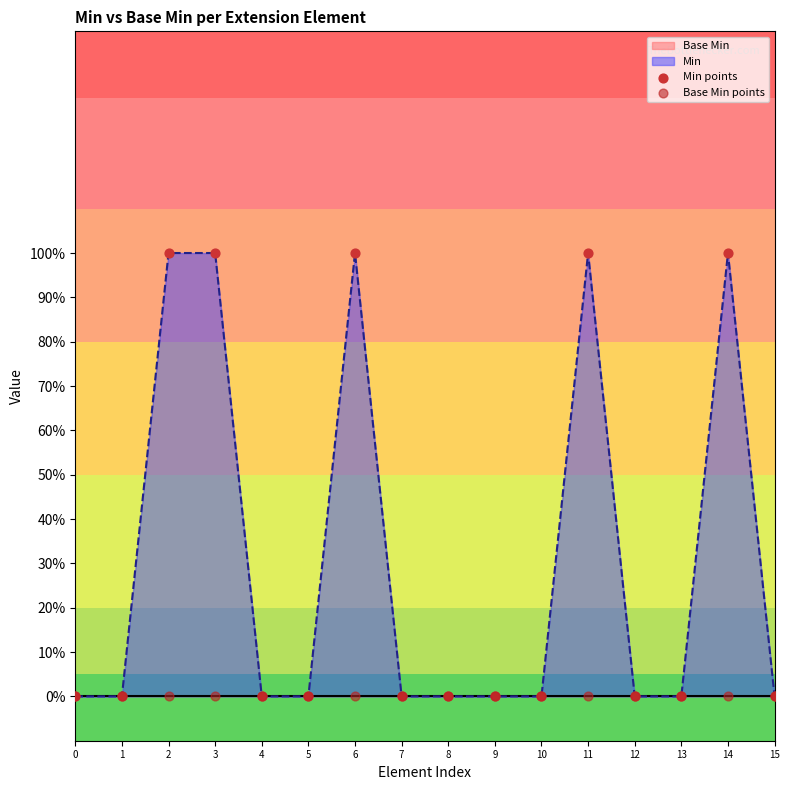

Which series has the largest total across all categories?

Min points